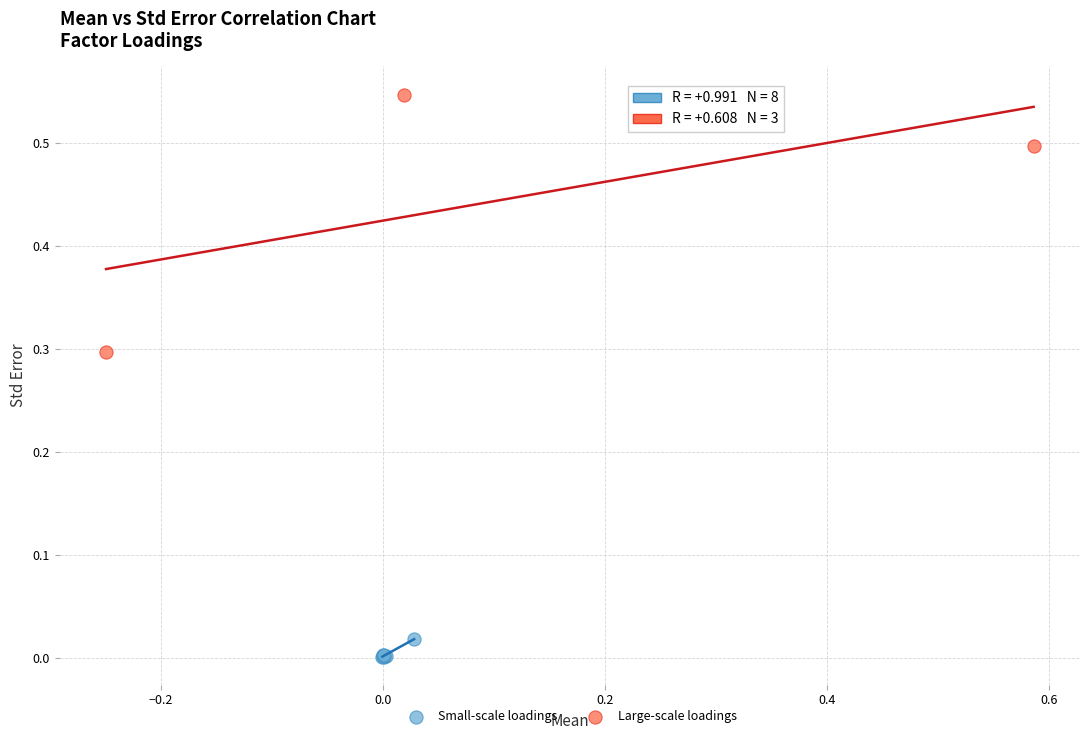

Which series has the largest Y range (max minus min)?

Large-scale loadings